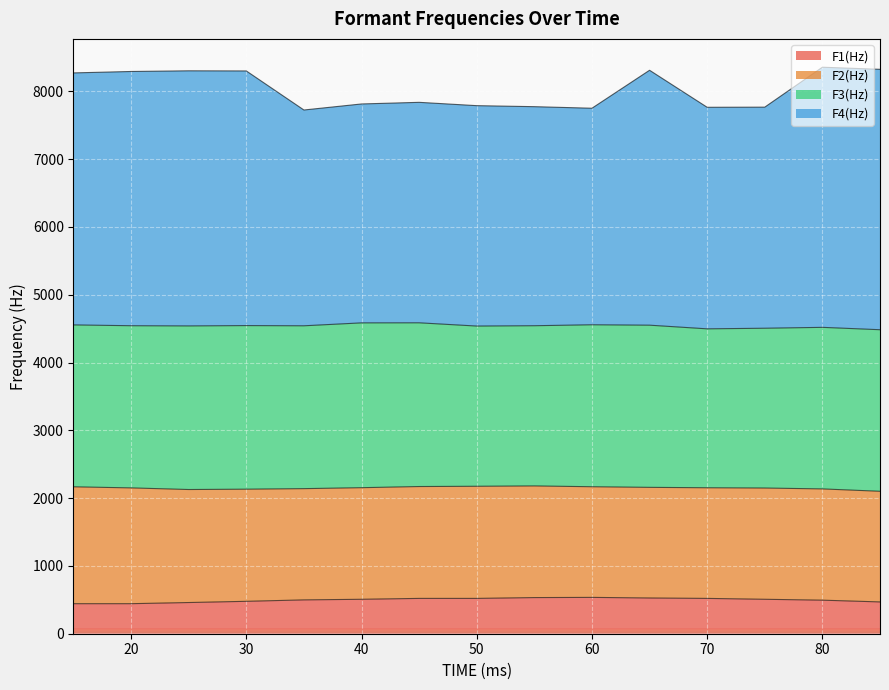

Where does the F1(Hz) series first go above 508?

45